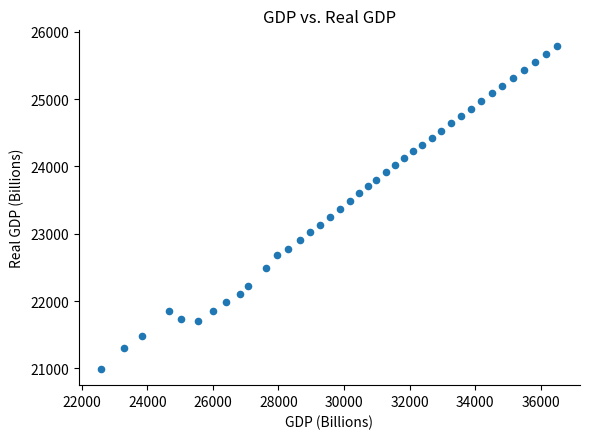

What is the range of X values (max minus min)?

13898.2